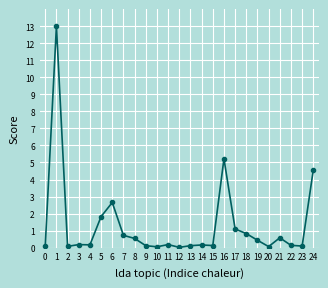

Does the chart have visible grid lines?

Yes